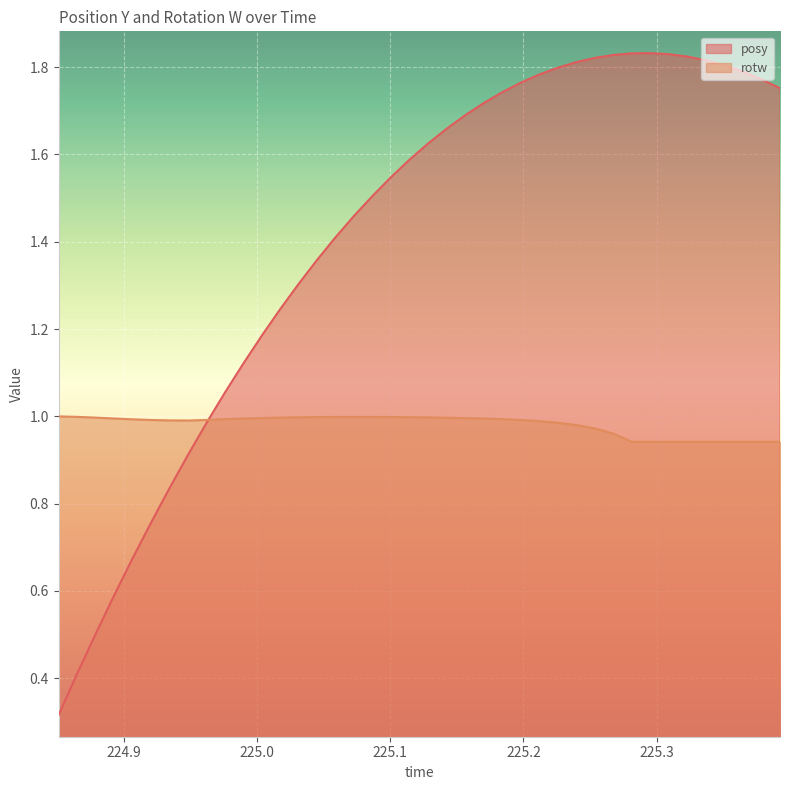

In rotw, how many points are lower than both neighbors (excluding endpoints)?

1